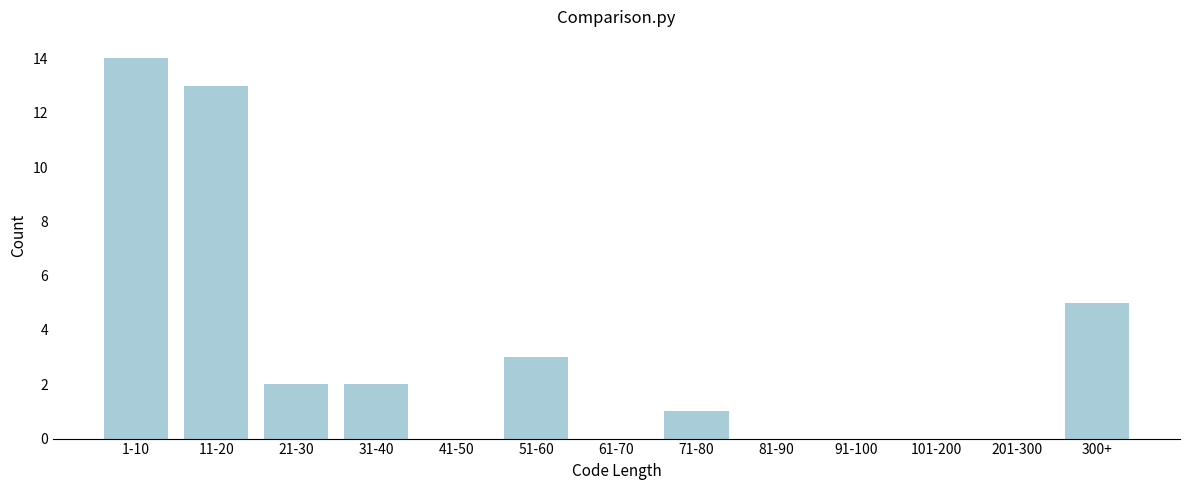

Reading left to right, list all the values displayed in this chart.

1-10=14	11-20=13	21-30=2	31-40=2	41-50=0	51-60=3	61-70=0	71-80=1	81-90=0	91-100=0	101-200=0	201-300=0	300+=5